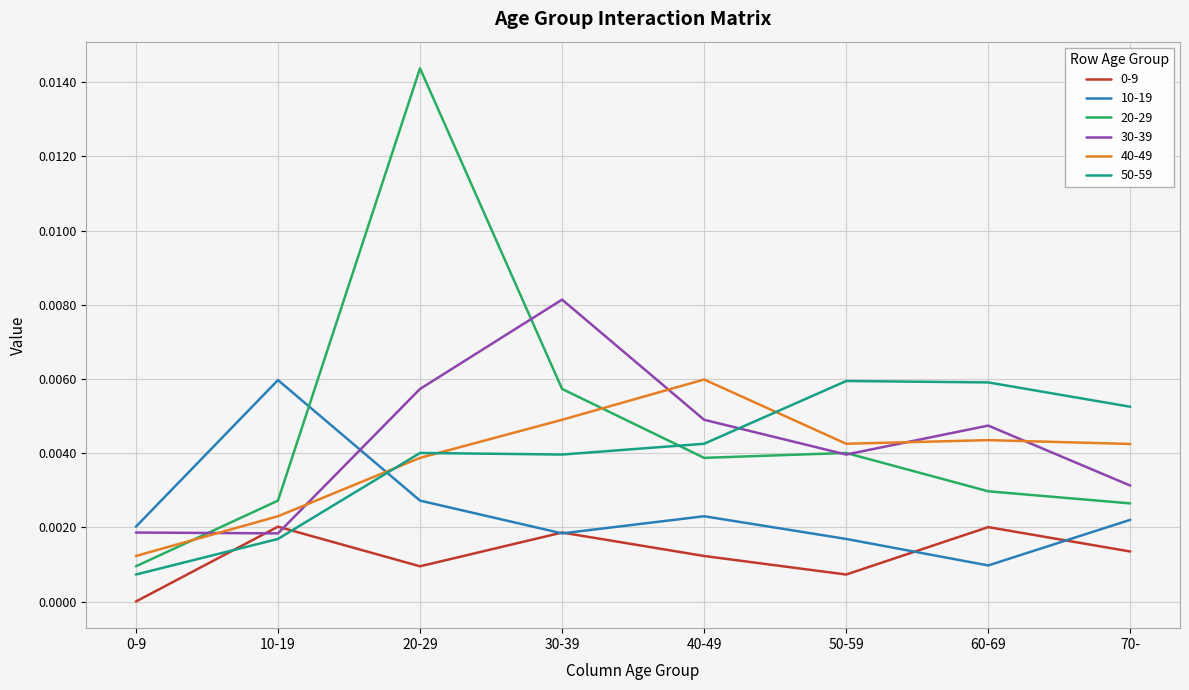

The value of 0-9 at 20-29 is 0.0. True or false?

True